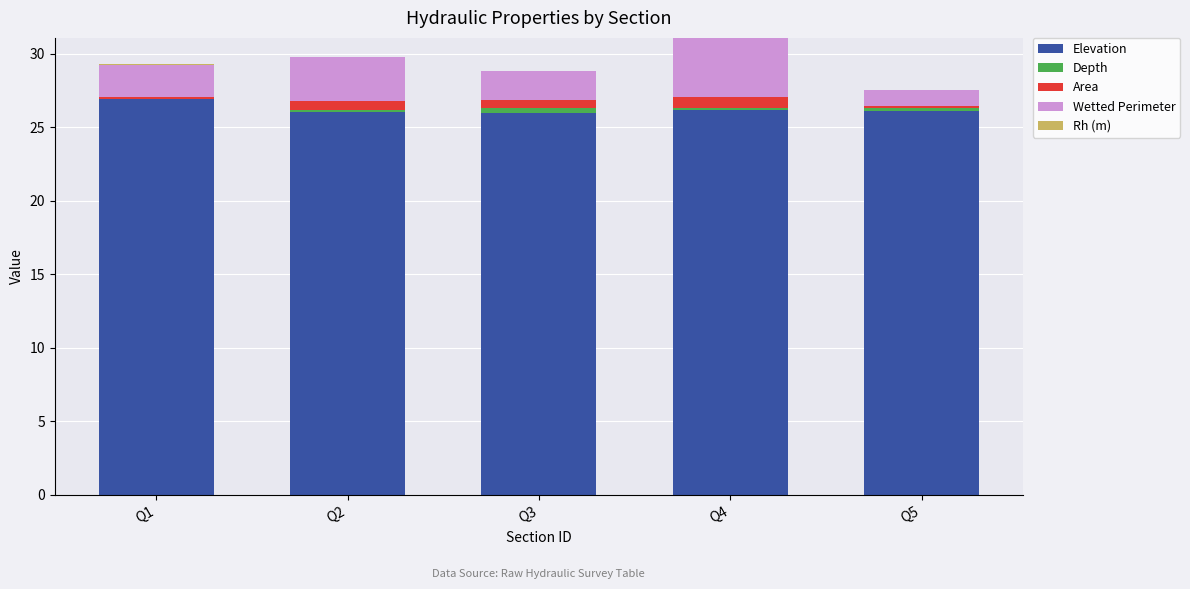

At which label does Elevation reach its peak?

Q1